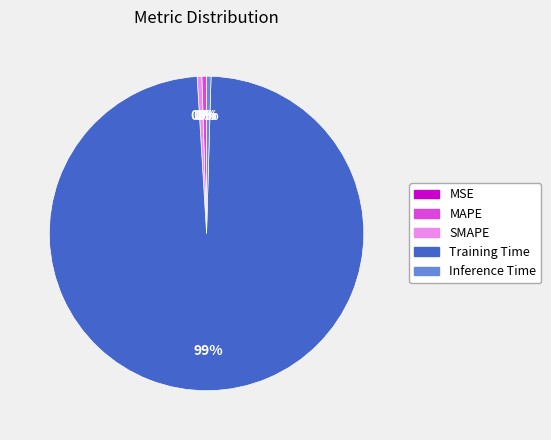

To the nearest percent, what is the average slice percentage?

20%